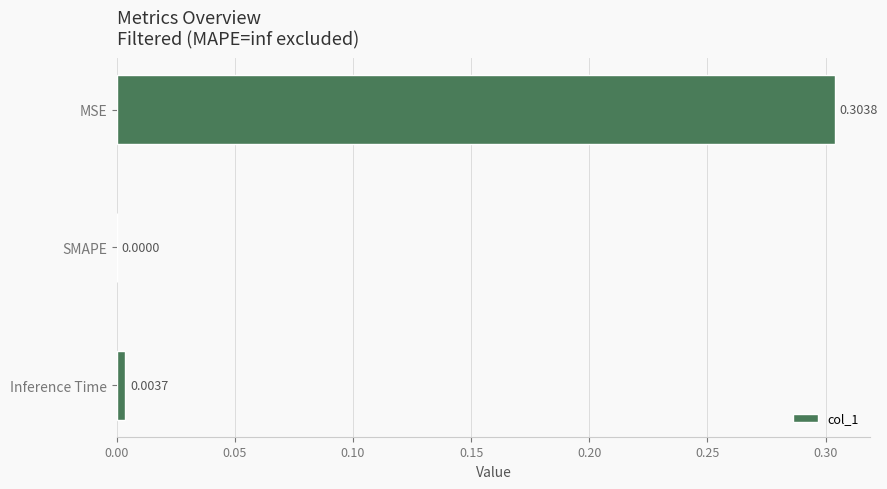

Which label corresponds to the largest value in the chart?

MSE